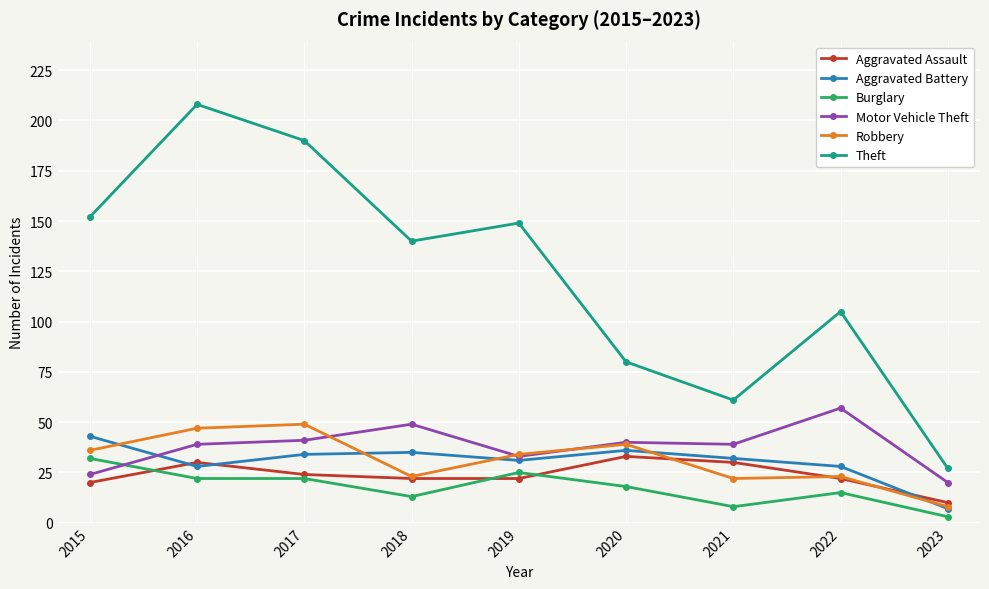

At which category is the sum across all series the highest?

2016